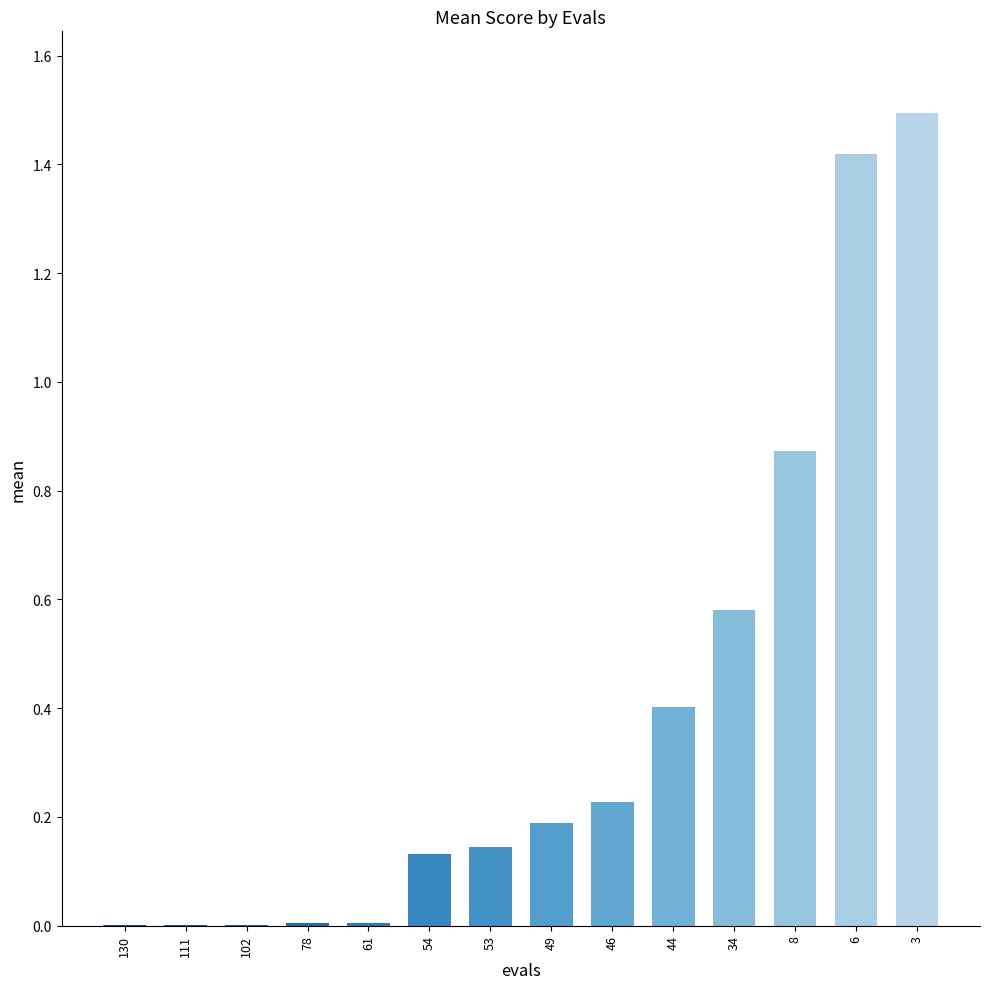

What is the greatest value displayed?

1.5